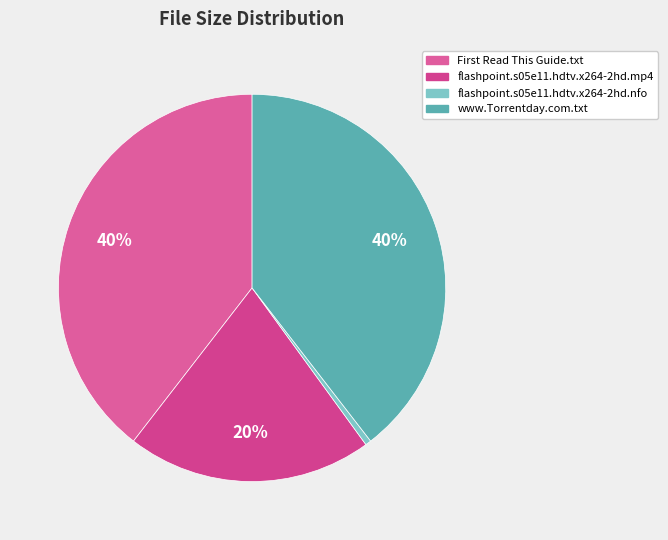

Does any single category account for the majority?

No